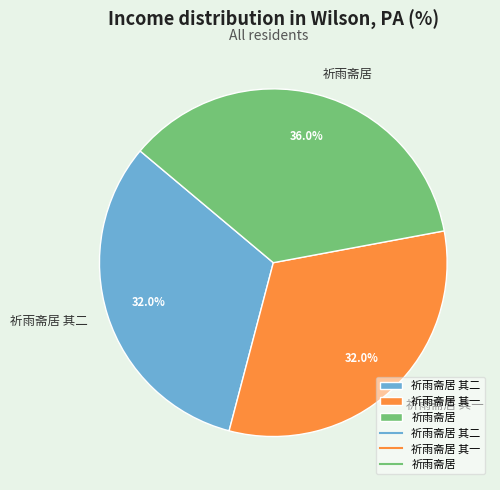

How much of the chart is everything except 祈雨斋居 其二?

68.0%